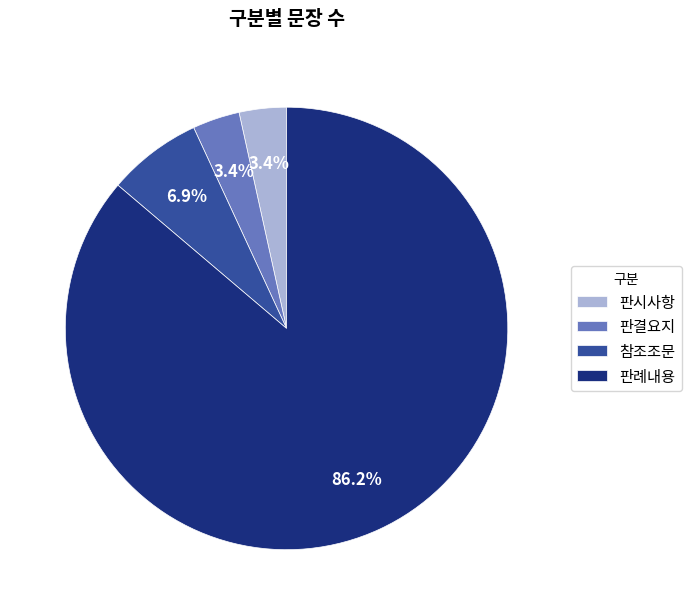

How many segments does this pie chart have?

4